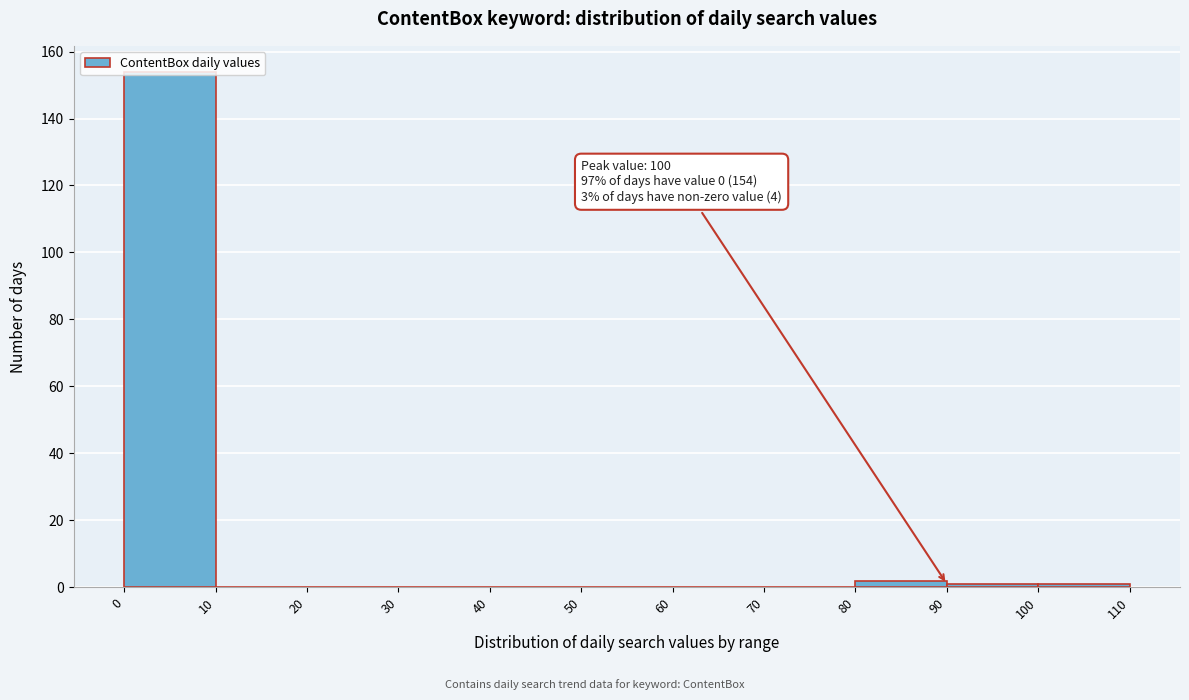

Over which range of the x-axis is the bar tallest?

0 to 10